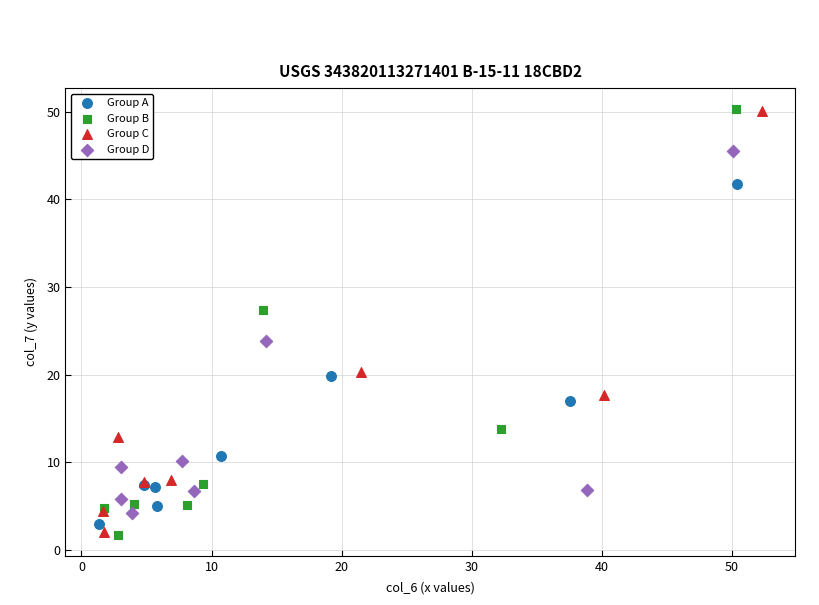

Which series has the largest Y range (max minus min)?

Group B